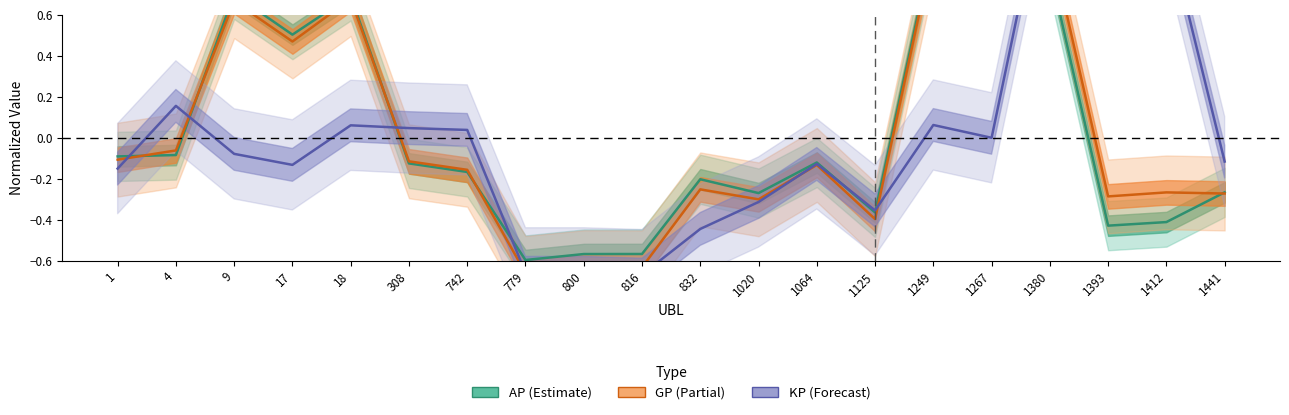

Does the chart have visible grid lines?

No